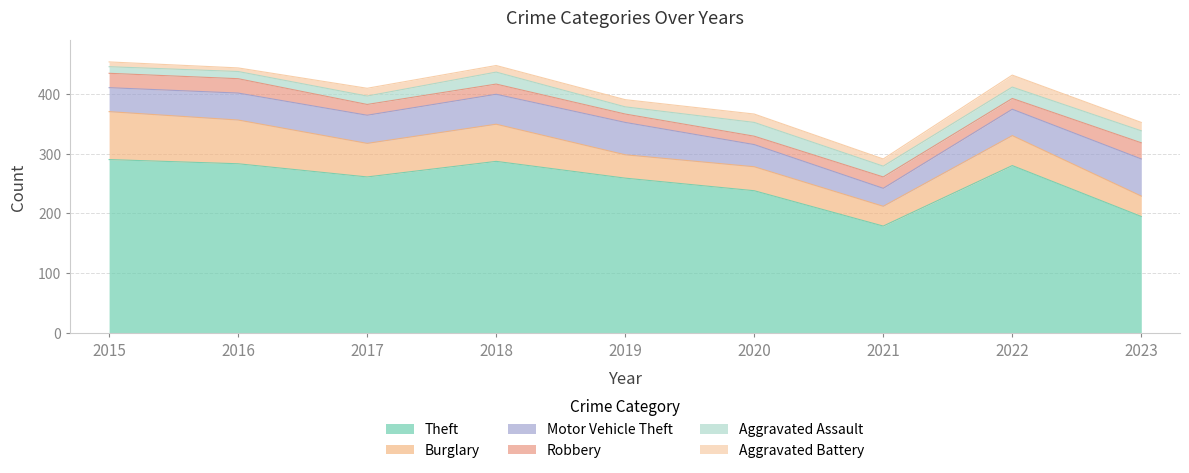

Does the chart display data point markers on the line(s)?

No